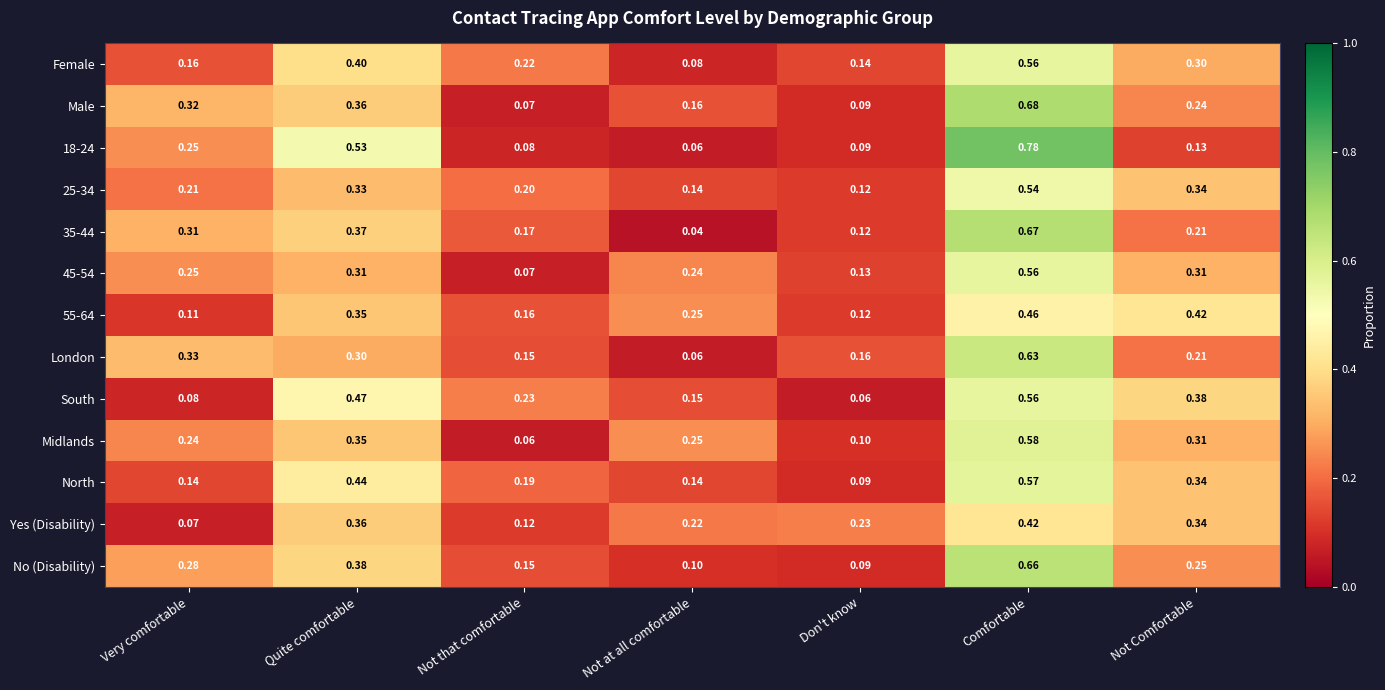

Between Not that comfortable and Don't know, which series saw the biggest shift?

South